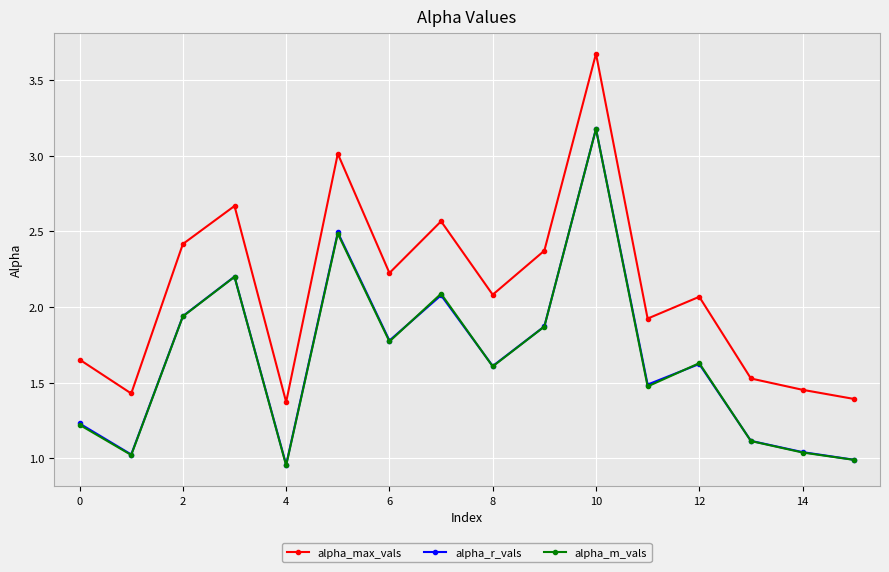

Count the number of categories in the chart.

16